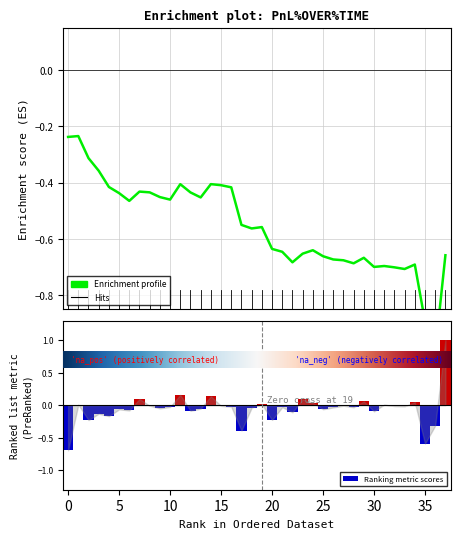

At how many categories does at least one series exceed 0?

11